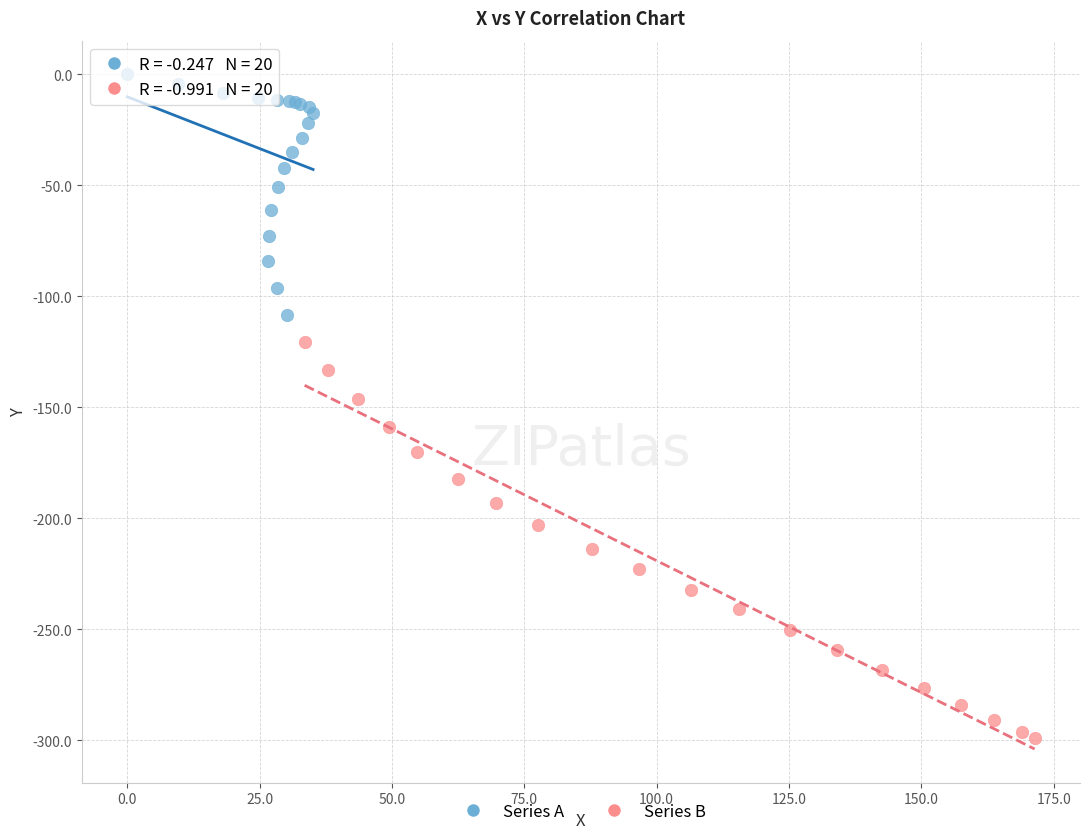

Which series reaches the maximum Y coordinate?

Series A